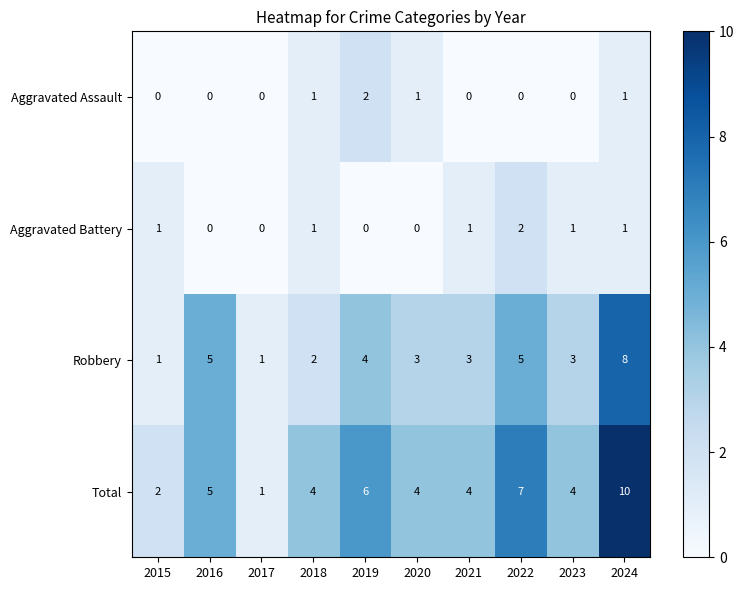

What is the sum of all Aggravated Battery values?

7